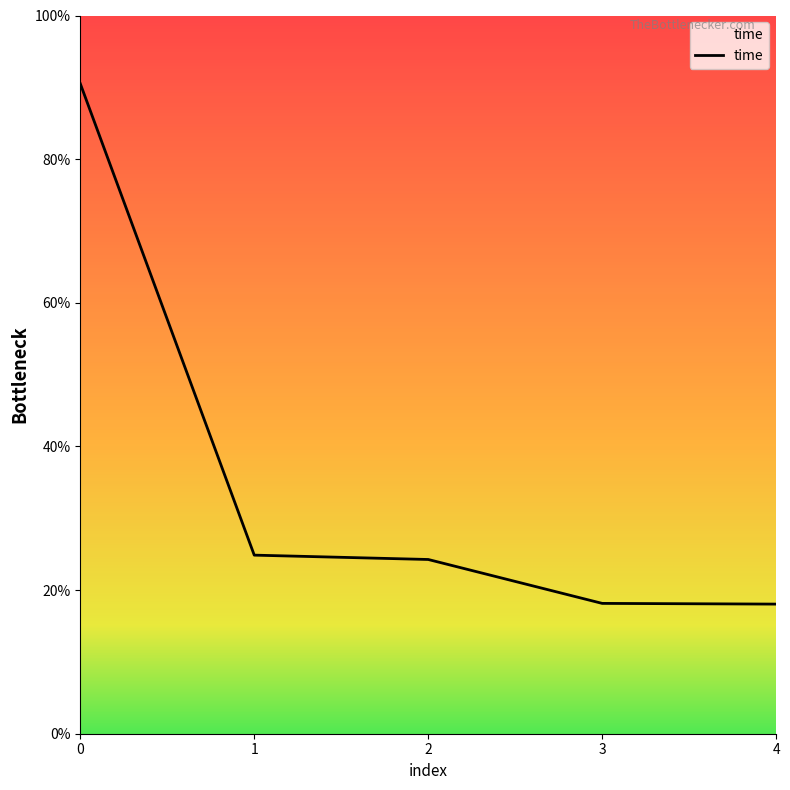

Is this an area chart (filled region under the line)?

Yes